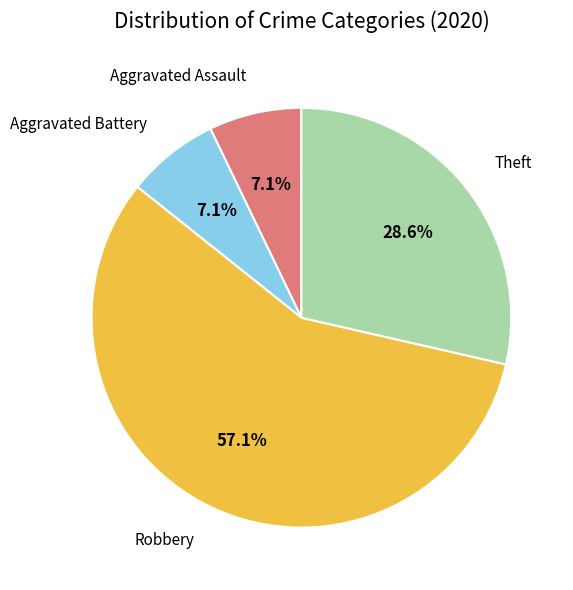

Does any single category account for the majority?

Yes